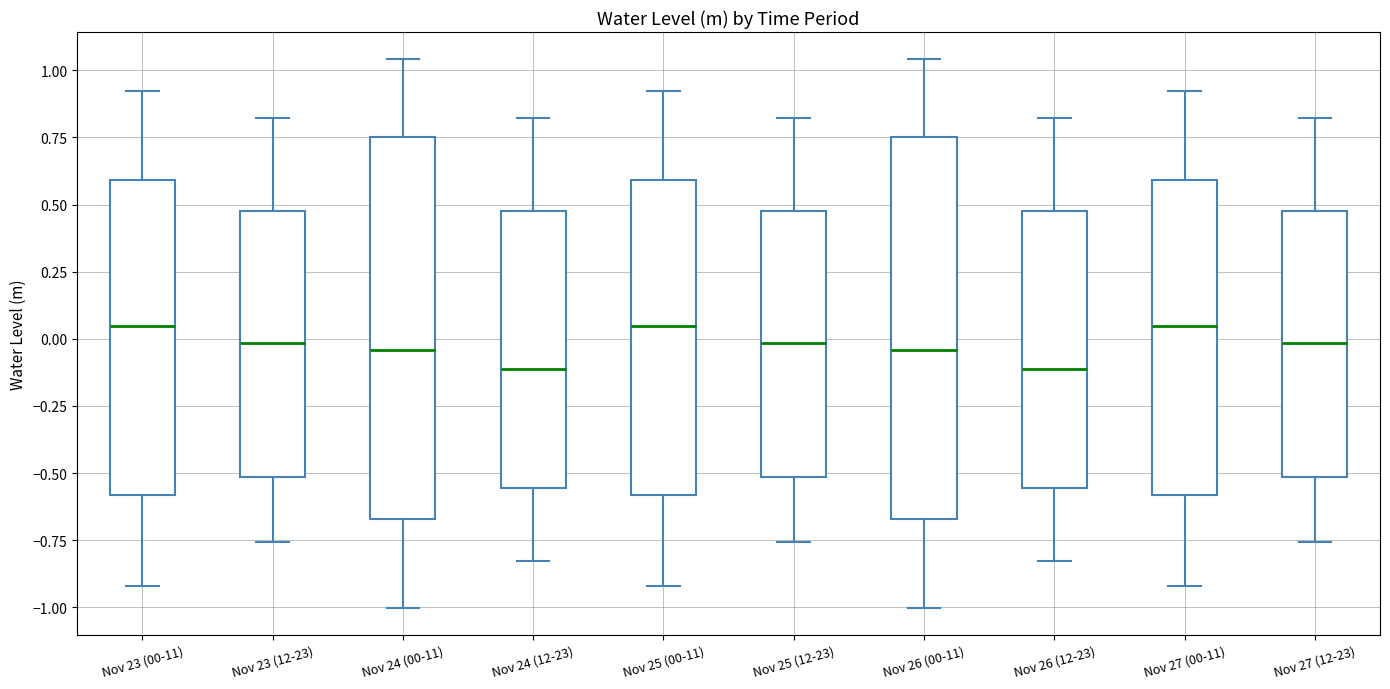

Reading left to right, transcribe this box plot: for each box, give where its median line is, the range the box spans, and where its two whiskers end, as read against the y-axis. The values are not printed on the chart, so give them approximately, as read against the axis.

Nov 23 (00-11): median 0.05, box -0.60 to 0.60, whiskers -0.90 to 0.90
Nov 23 (12-23): median 0.00, box -0.50 to 0.50, whiskers -0.75 to 0.80
Nov 24 (00-11): median -0.05, box -0.65 to 0.75, whiskers -1.00 to 1.05
Nov 24 (12-23): median -0.10, box -0.55 to 0.50, whiskers -0.85 to 0.80
Nov 25 (00-11): median 0.05, box -0.60 to 0.60, whiskers -0.90 to 0.90
Nov 25 (12-23): median 0.00, box -0.50 to 0.50, whiskers -0.75 to 0.80
Nov 26 (00-11): median -0.05, box -0.65 to 0.75, whiskers -1.00 to 1.05
Nov 26 (12-23): median -0.10, box -0.55 to 0.50, whiskers -0.85 to 0.80
Nov 27 (00-11): median 0.05, box -0.60 to 0.60, whiskers -0.90 to 0.90
Nov 27 (12-23): median 0.00, box -0.50 to 0.50, whiskers -0.75 to 0.80